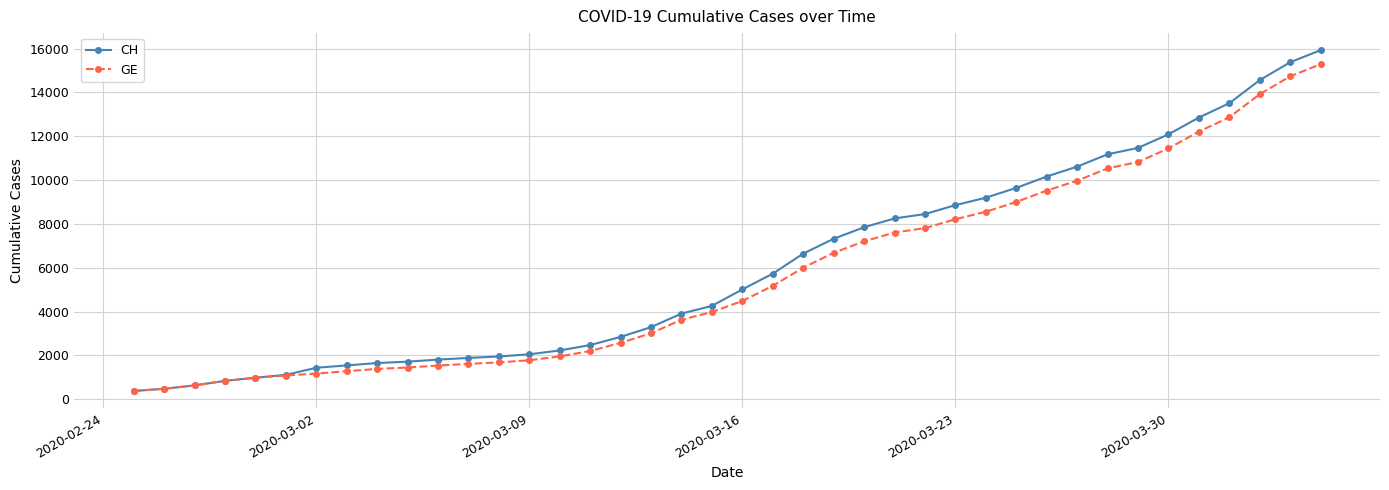

Is this an area chart (filled region under the line)?

No